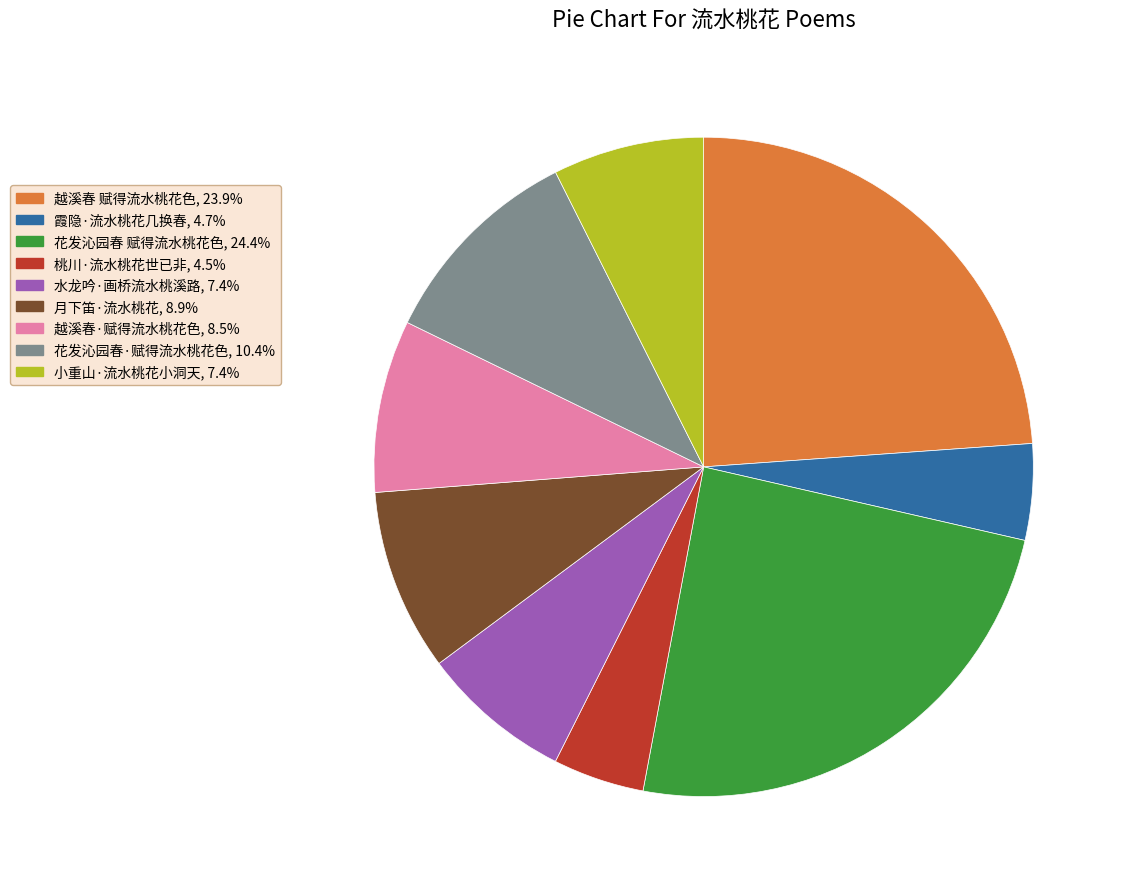

Between 花发沁园春 赋得流水桃花色 and 桃川·流水桃花世已非, which is larger?

花发沁园春 赋得流水桃花色